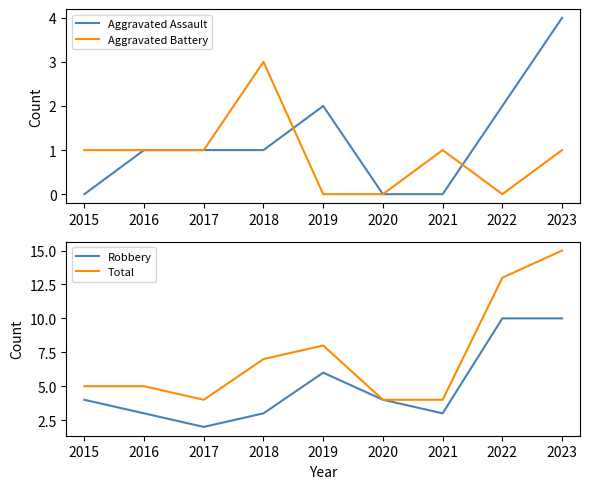

At how many categories does at least one series exceed 13?

1